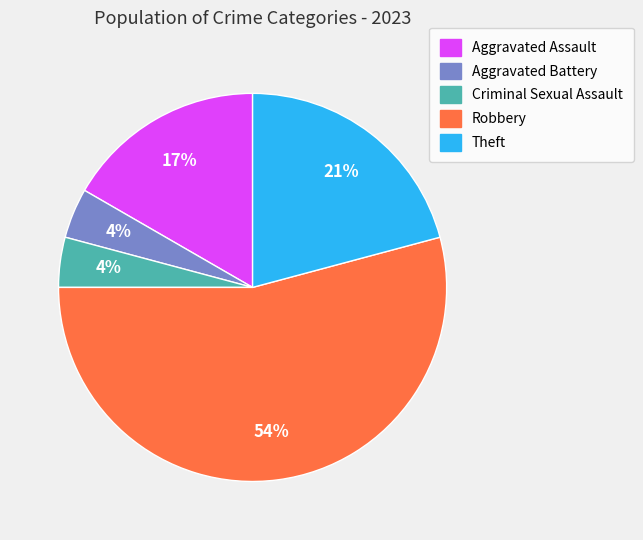

Which has a higher value, Aggravated Assault or Criminal Sexual Assault?

Aggravated Assault